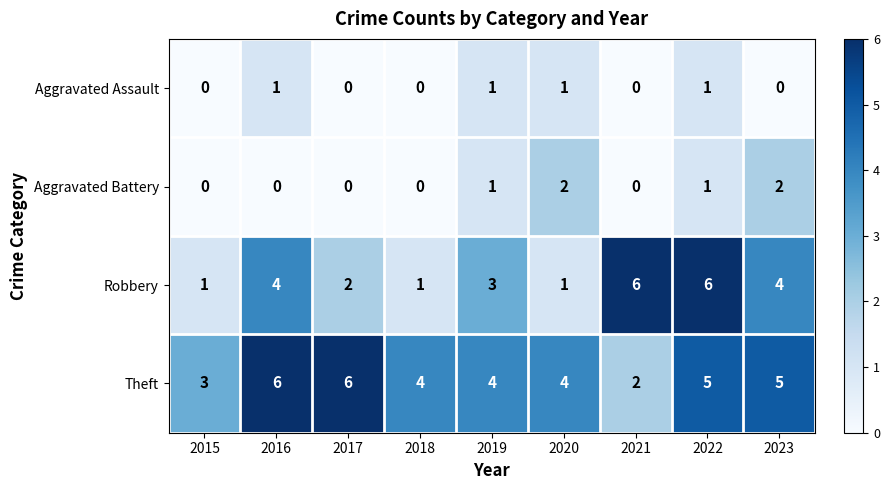

At 2023, list the series in order from smallest to largest.

Aggravated Assault, Aggravated Battery, Robbery, Theft